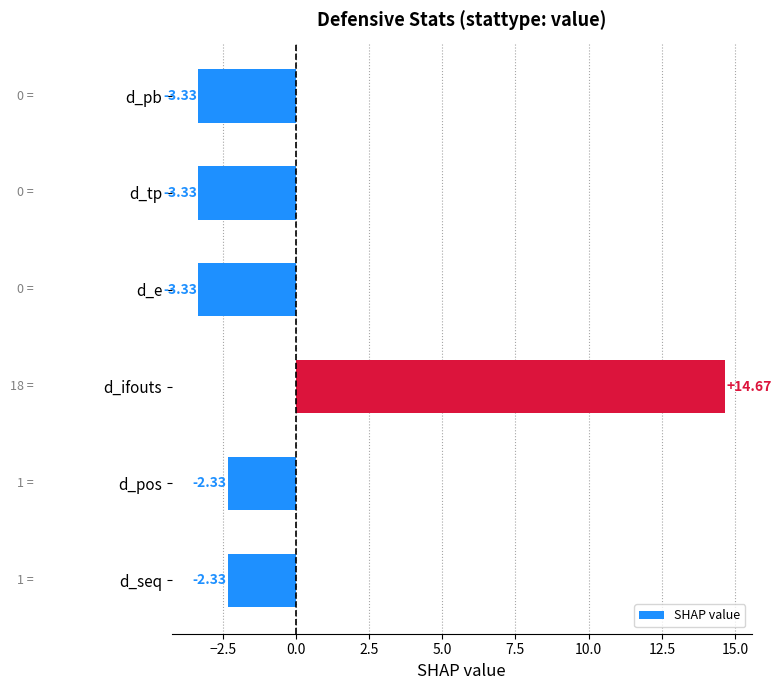

Which has a higher value, d_seq or d_tp?

d_seq